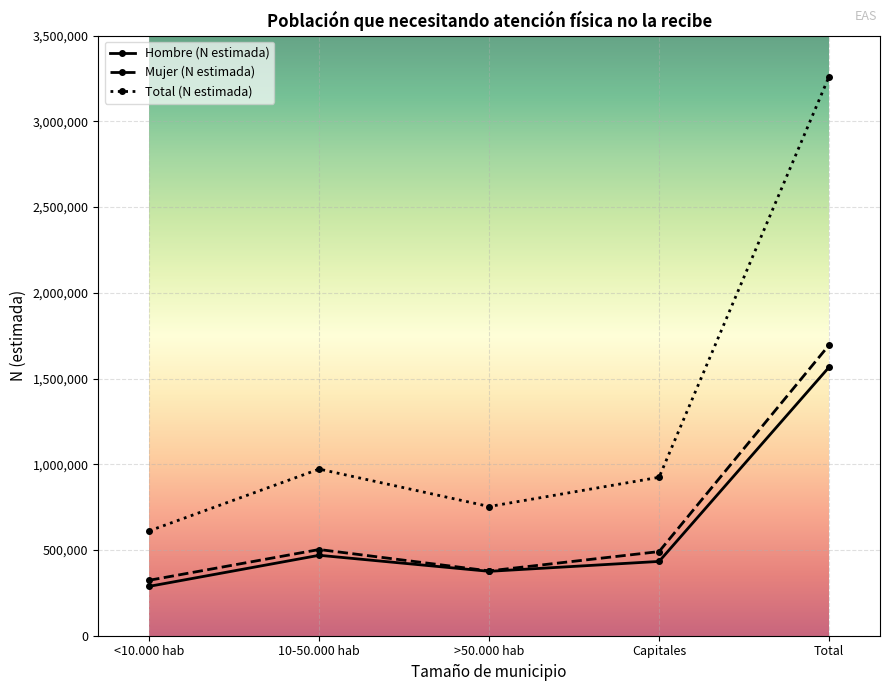

What is the difference between the highest and lowest values at Capitales?

490734